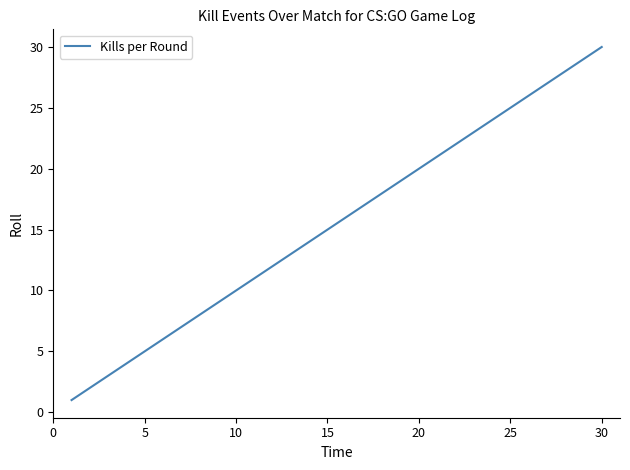

How many lines are shown in the chart?

1